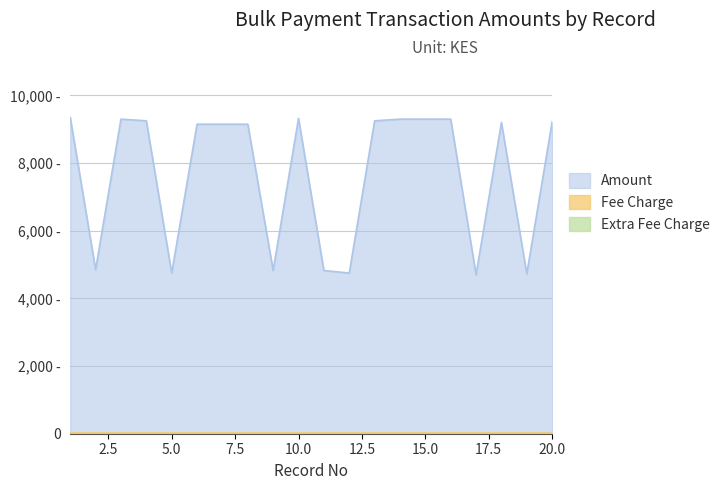

At 4, list the series in order from smallest to largest.

Extra Fee Charge, Fee Charge, Amount